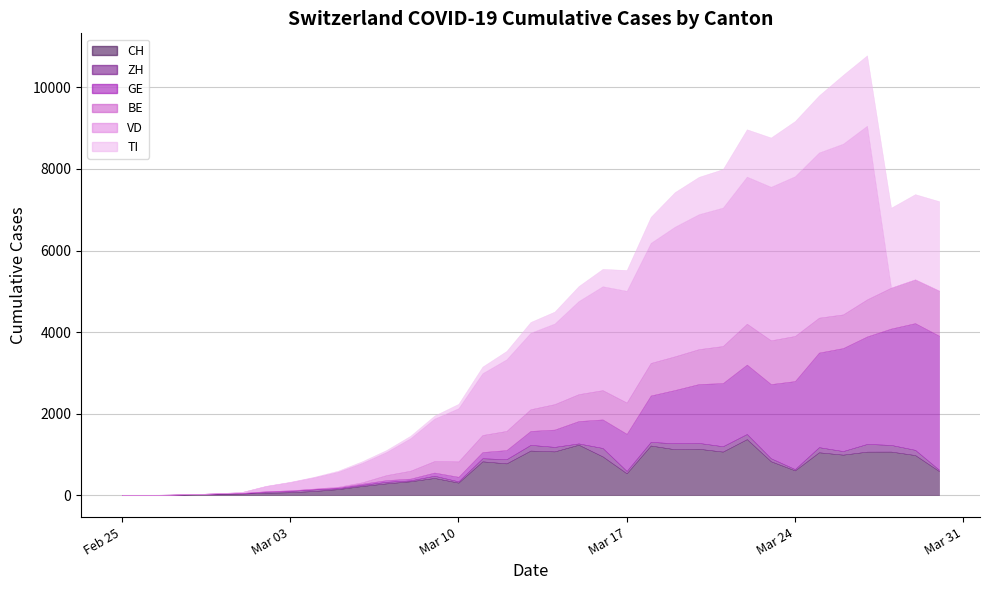

What is the highest value of the CH series?

1373